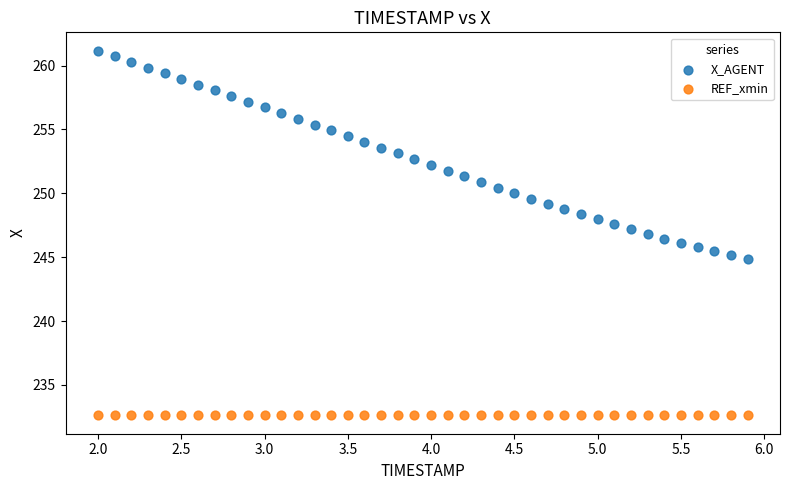

Which series reaches the minimum Y coordinate?

REF_xmin